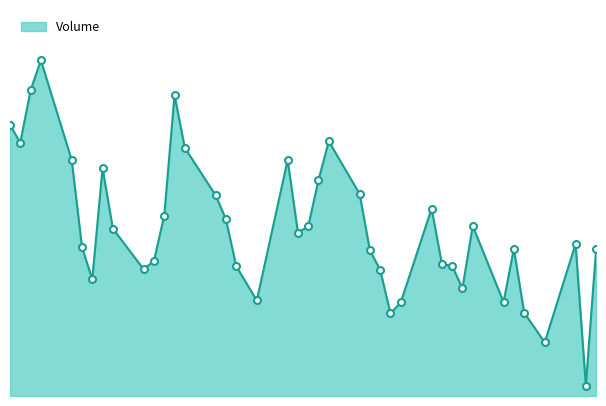

Does the chart display data point markers on the line(s)?

No